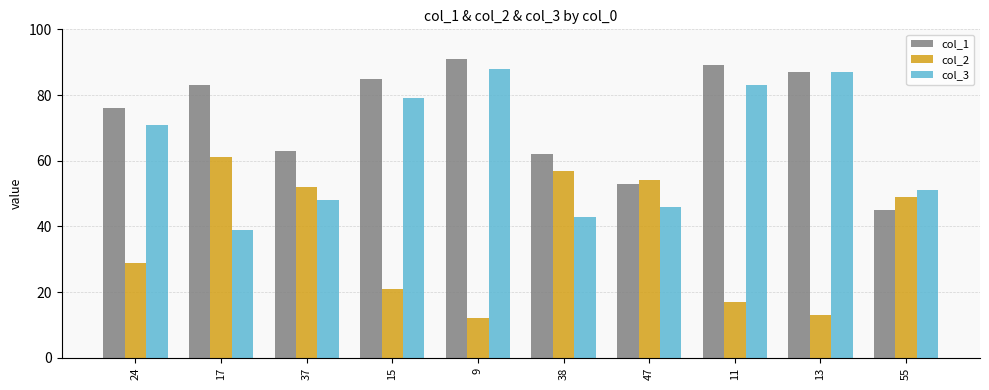

What is the difference between the second highest and second lowest values in the col_3 series?

44